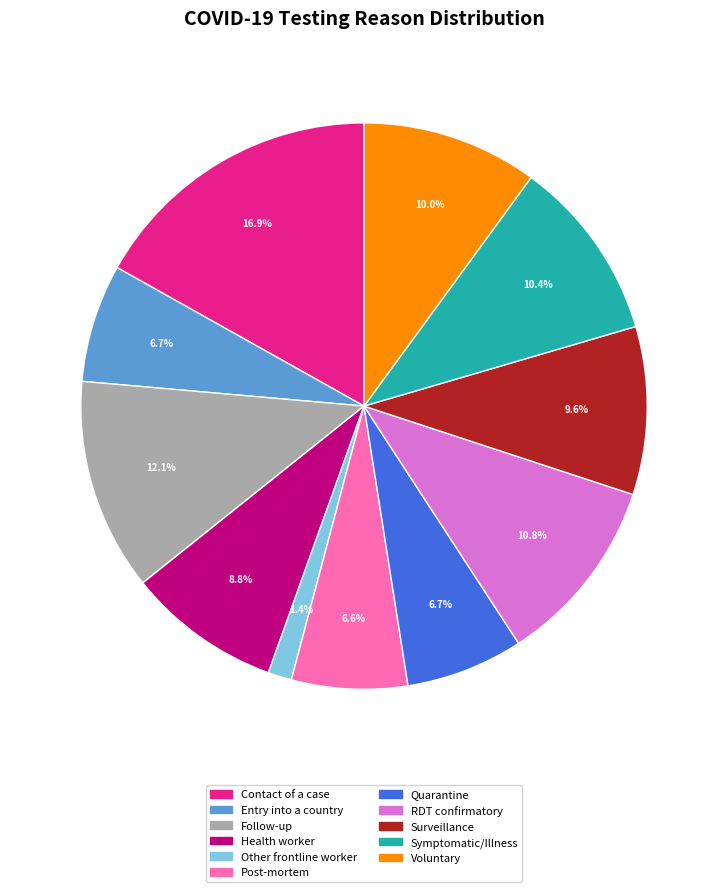

To the nearest percent, what portion does Post-mortem represent?

7%